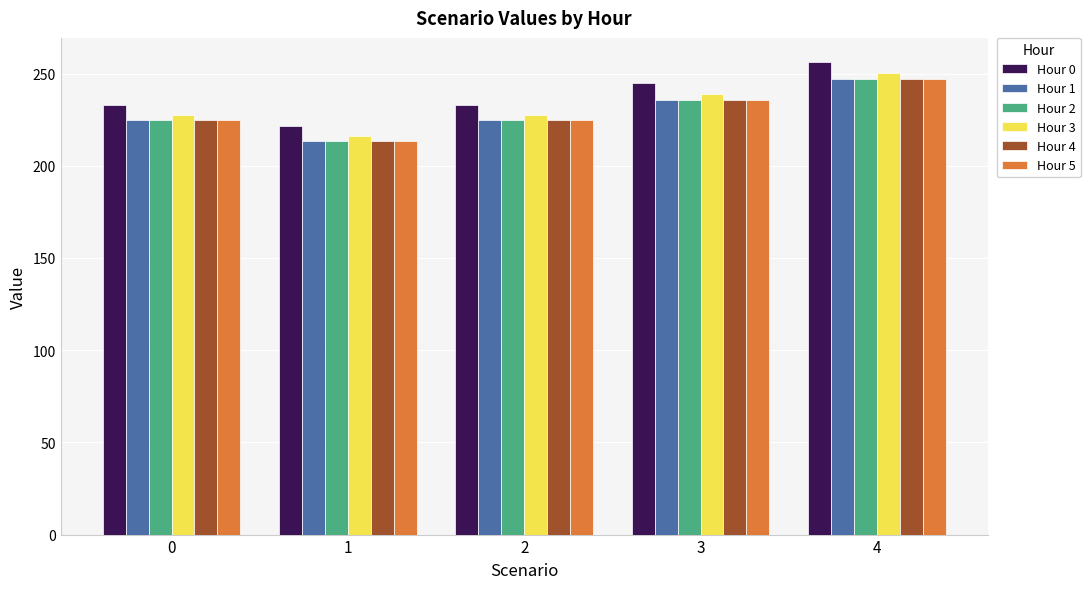

Which category has the lowest value across all series?

1